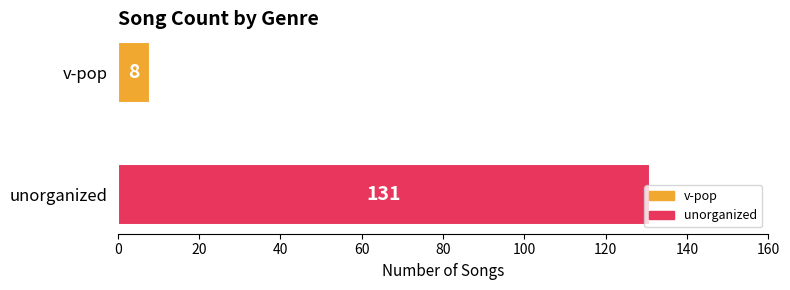

What is the approximate value at unorganized, to the nearest 10?

130